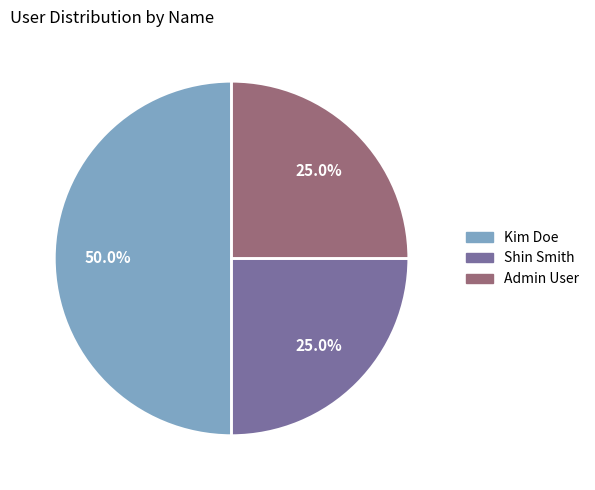

Approximately how many times larger is the value at Admin User compared to Kim Doe?

0.5